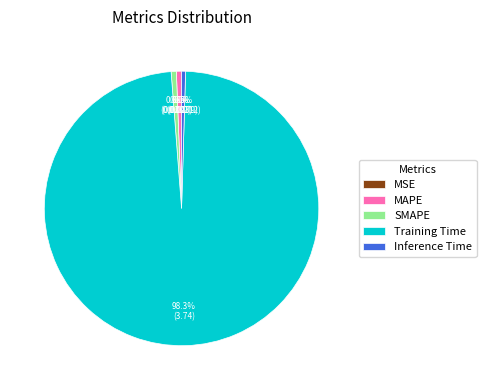

Is it true that SMAPE is 1% of the pie?

True